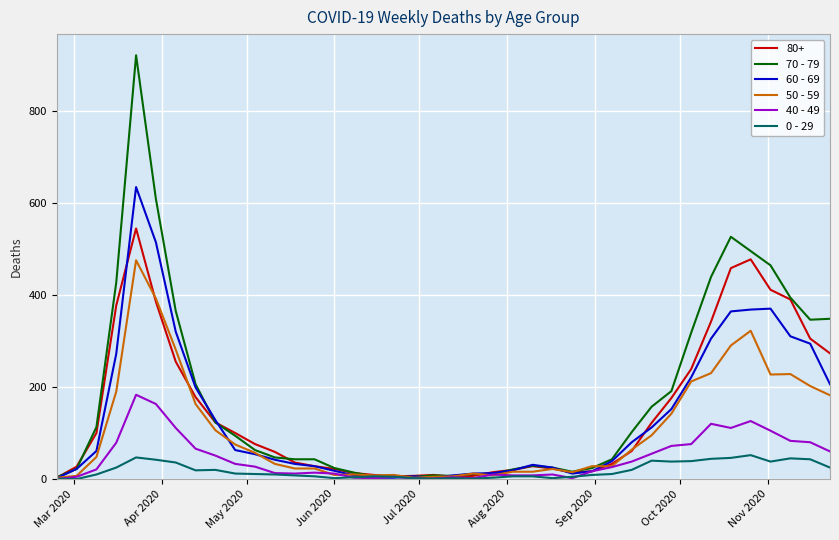

What is the maximum value shown in the chart?

920